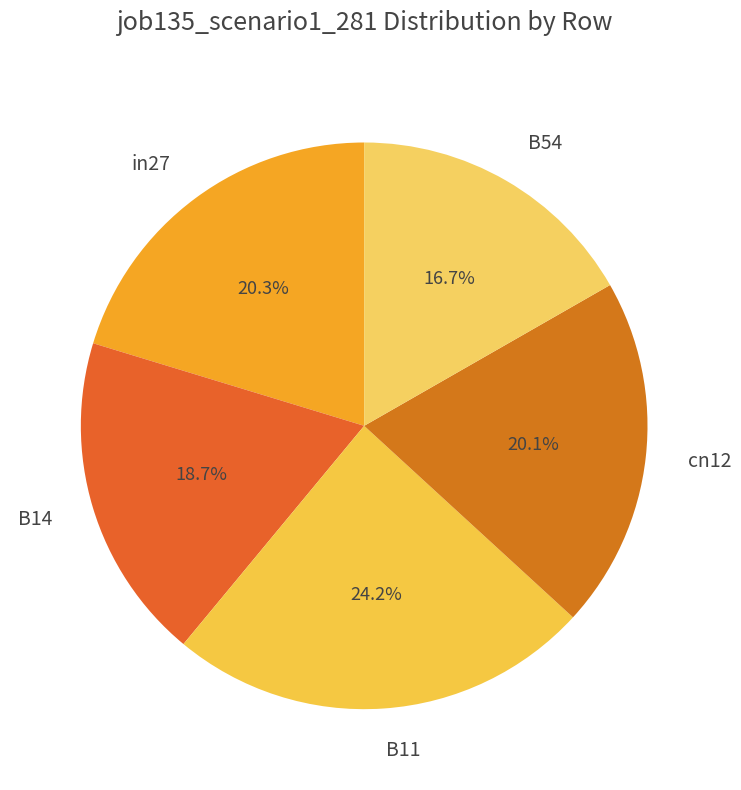

To the nearest percent, what percentage of the pie is B11?

24%